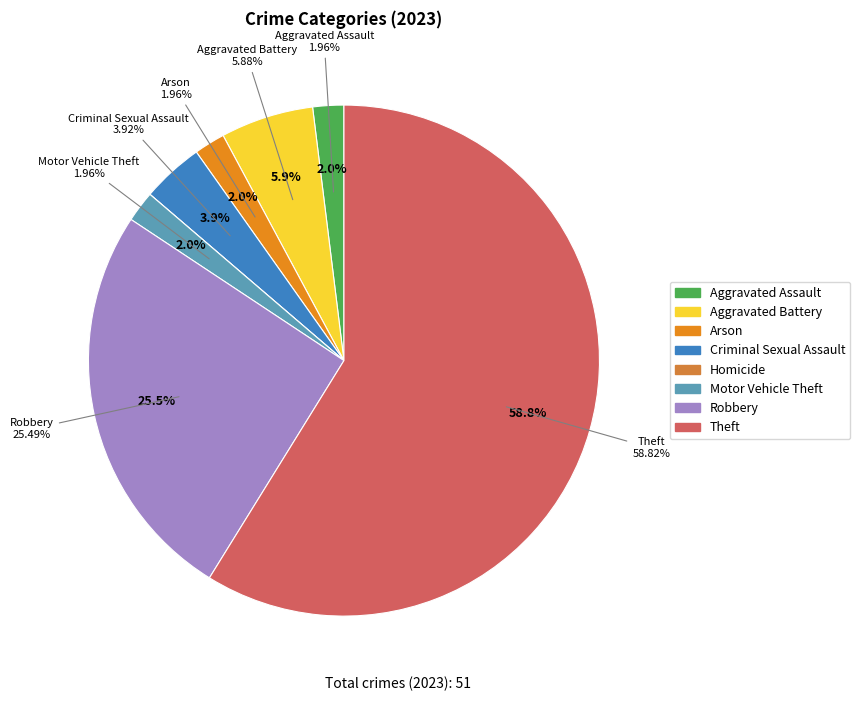

Does Theft represent more than half of the total?

Yes